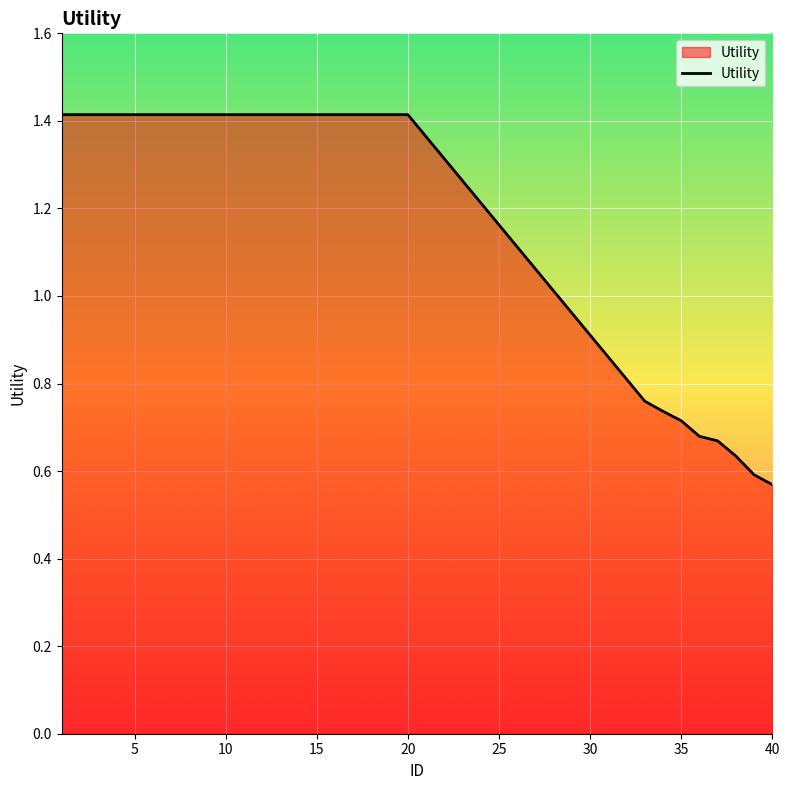

What is the maximum value shown in the chart?

1.4